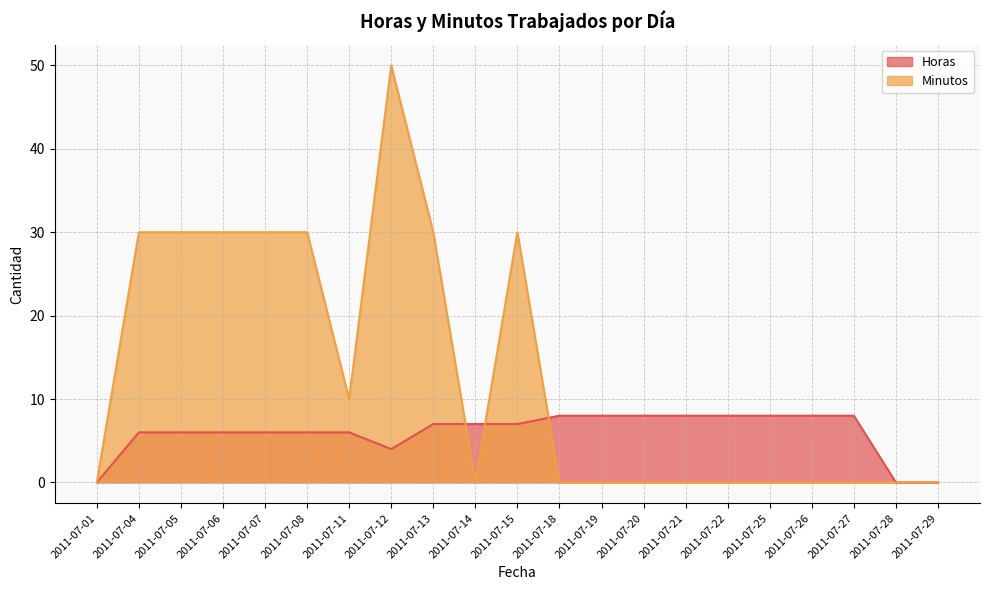

Reading left to right, extract all data points from this chart.

Horas: 0	6	6	6	6	6	6	4	7	7	7	8	8	8	8	8	8	8	8	0	0
Minutos: 0	30	30	30	30	30	10	50	30	0	30	0	0	0	0	0	0	0	0	0	0